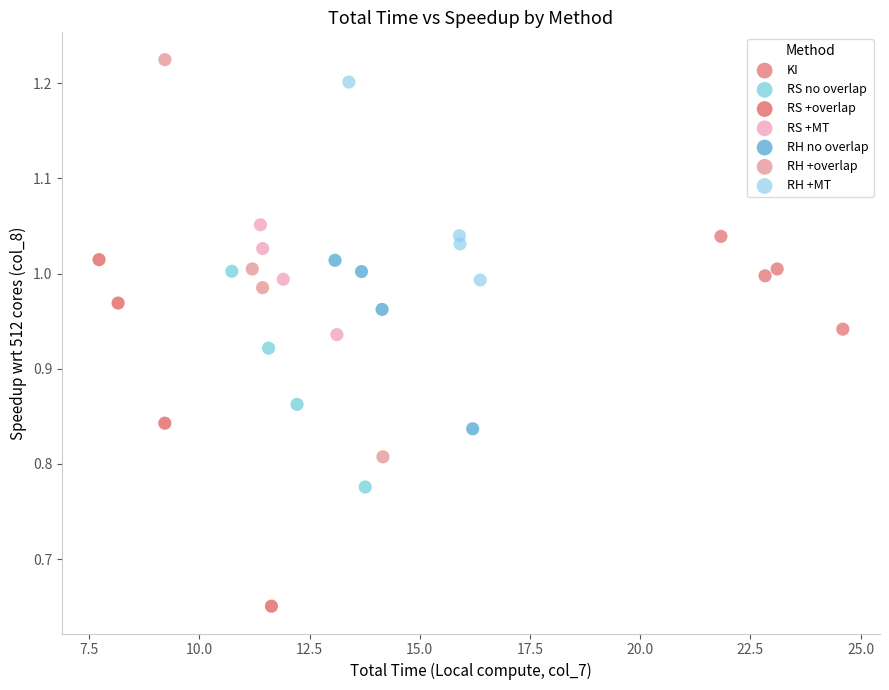

Which series contains the lowest Y value?

RS +overlap